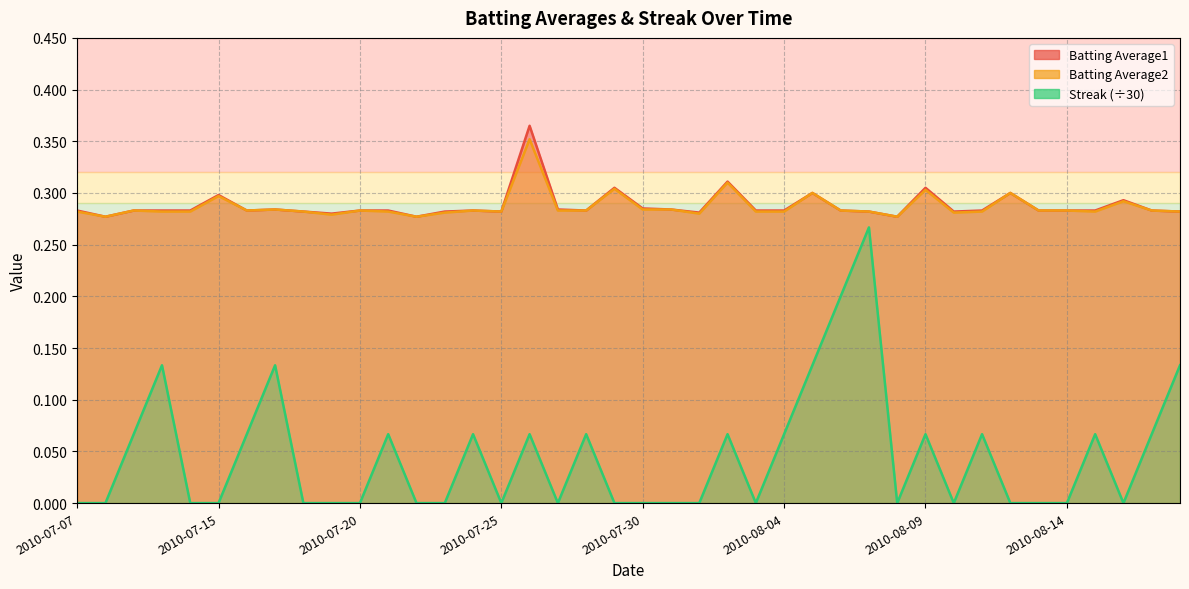

Is it true that Batting Average2 equals 0.2 at 2010-07-07?

False